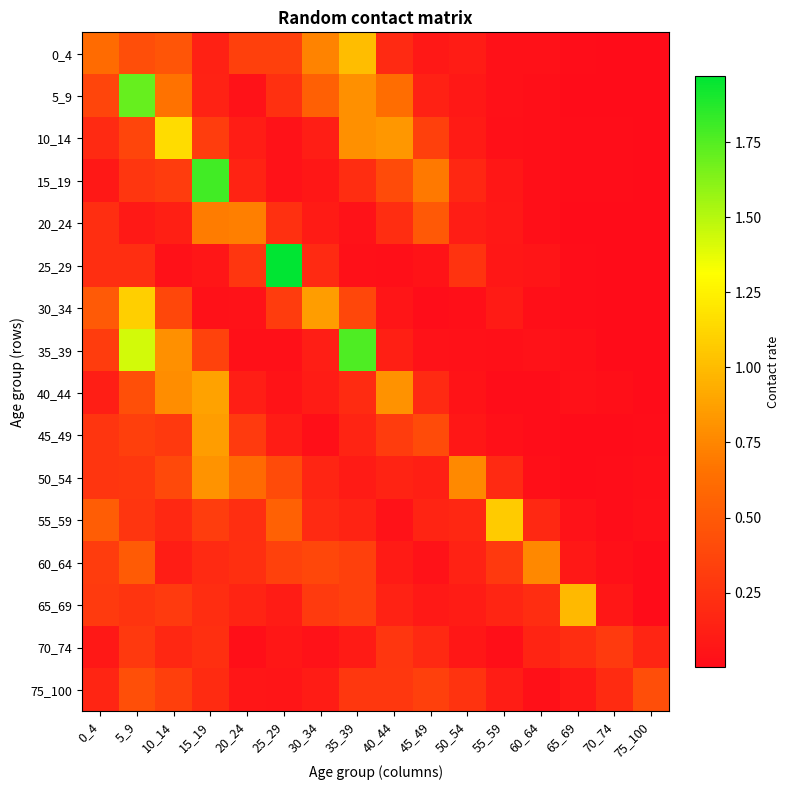

List the series in order of their peak value, highest first.

25_29, 15_19, 35_39, 5_9, 10_14, 30_34, 55_59, 0_4, 65_69, 40_44, 45_49, 50_54, 60_64, 20_24, 75_100, 70_74